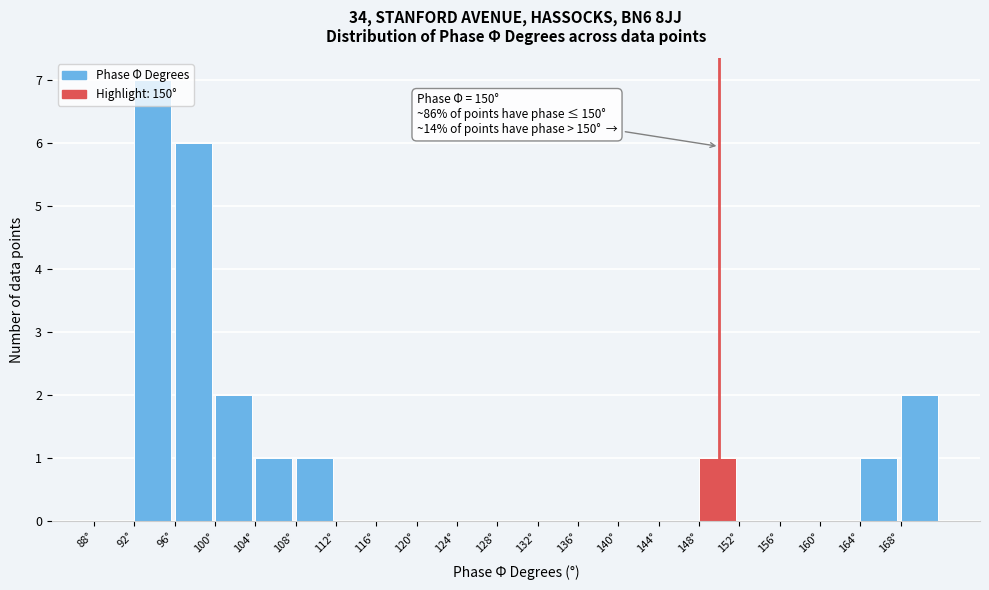

Which range on the x-axis has the tallest bar?

92 to 96